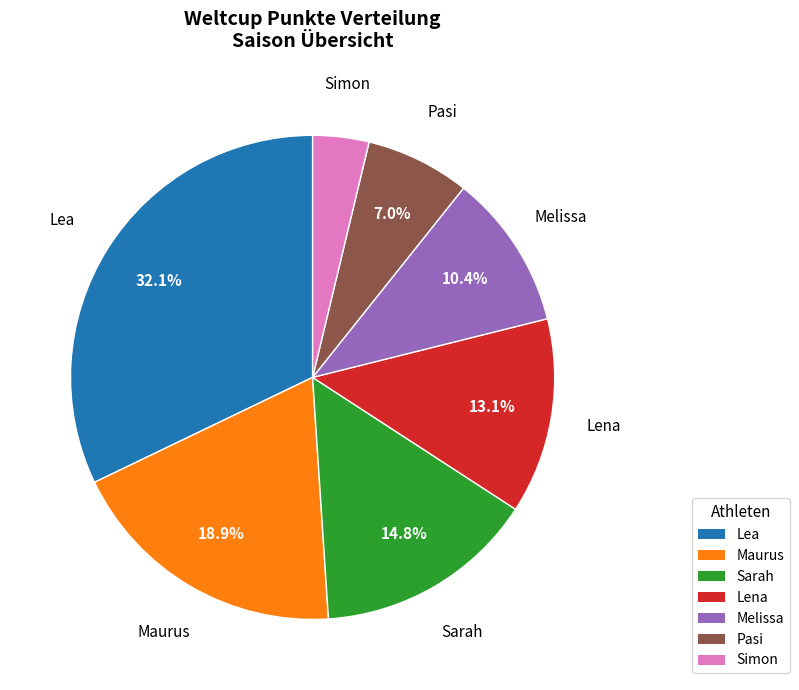

What percentage do Lea and Lena together represent?

45.2%